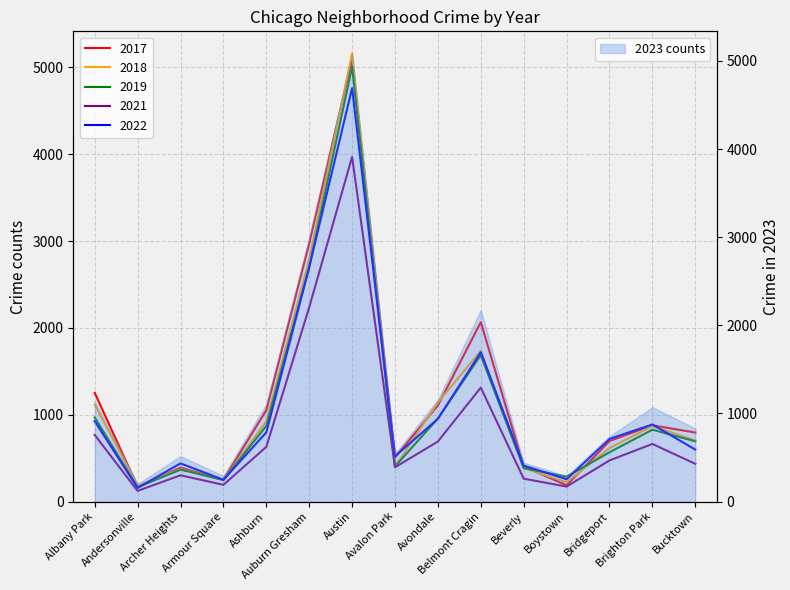

After their last crossing, which series has the higher values: 2018 or 2019?

2018